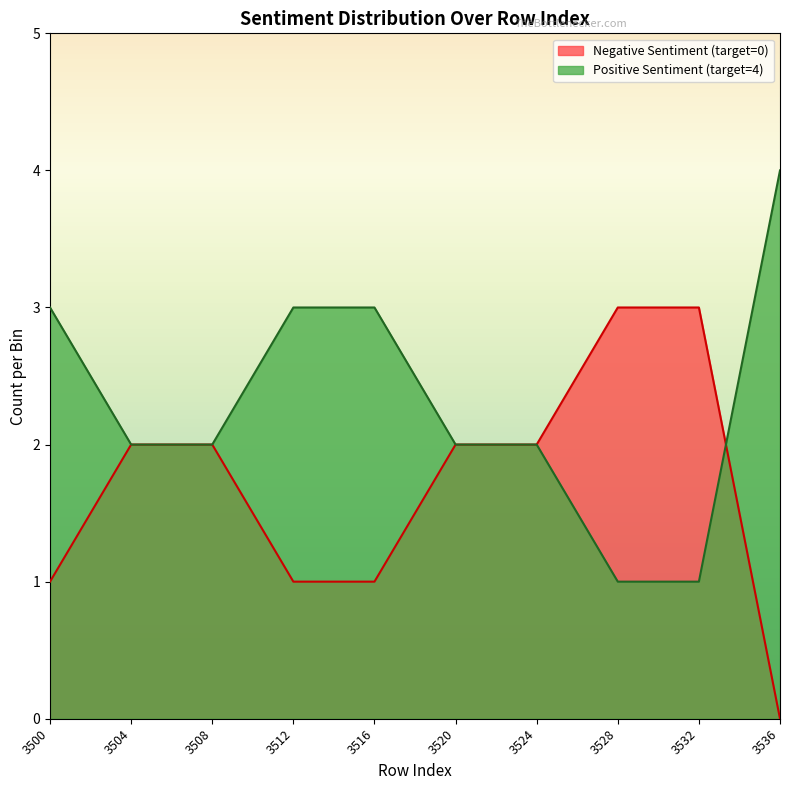

What is the difference between the Positive Sentiment (target=4) values at 3520 and 3535?

1